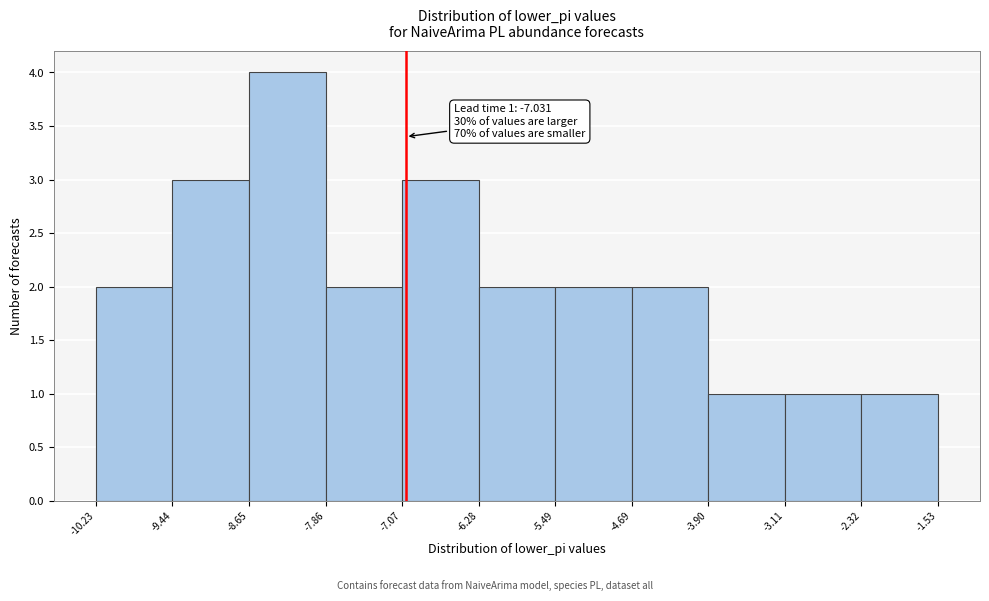

Which range on the x-axis has the tallest bar?

-8.65 to -7.86